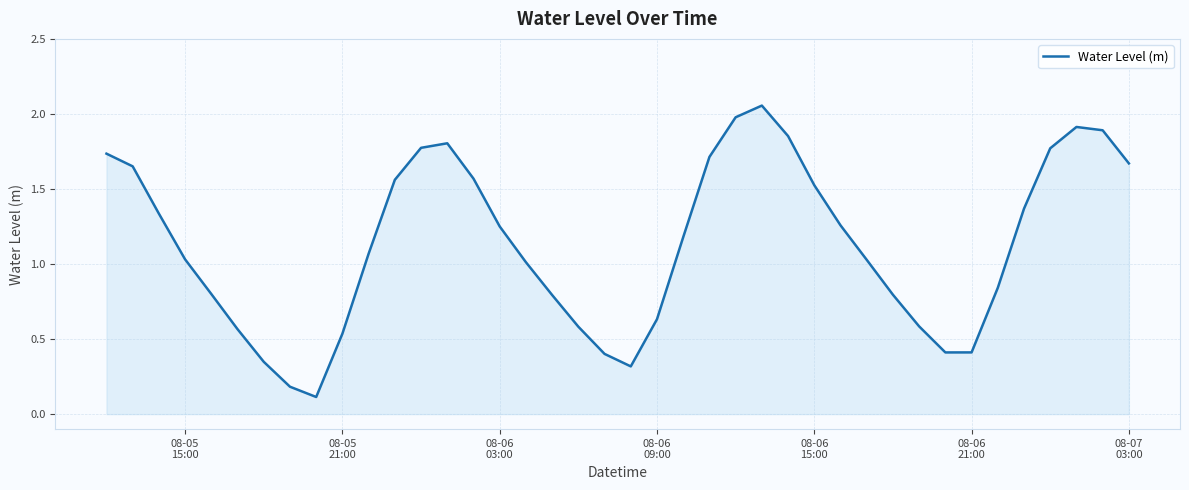

What is the sum of all values?

45.3